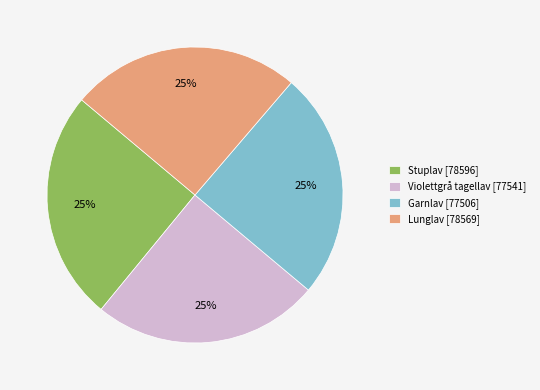

To the nearest percent, what portion does Lunglav [78569] represent?

25%